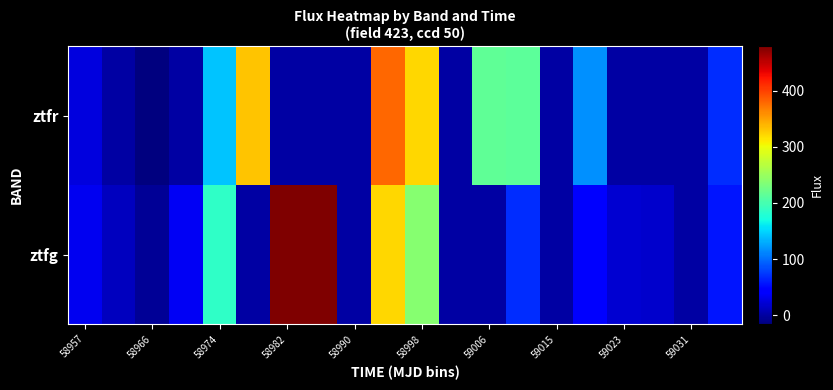

How many data points does each series have?

20